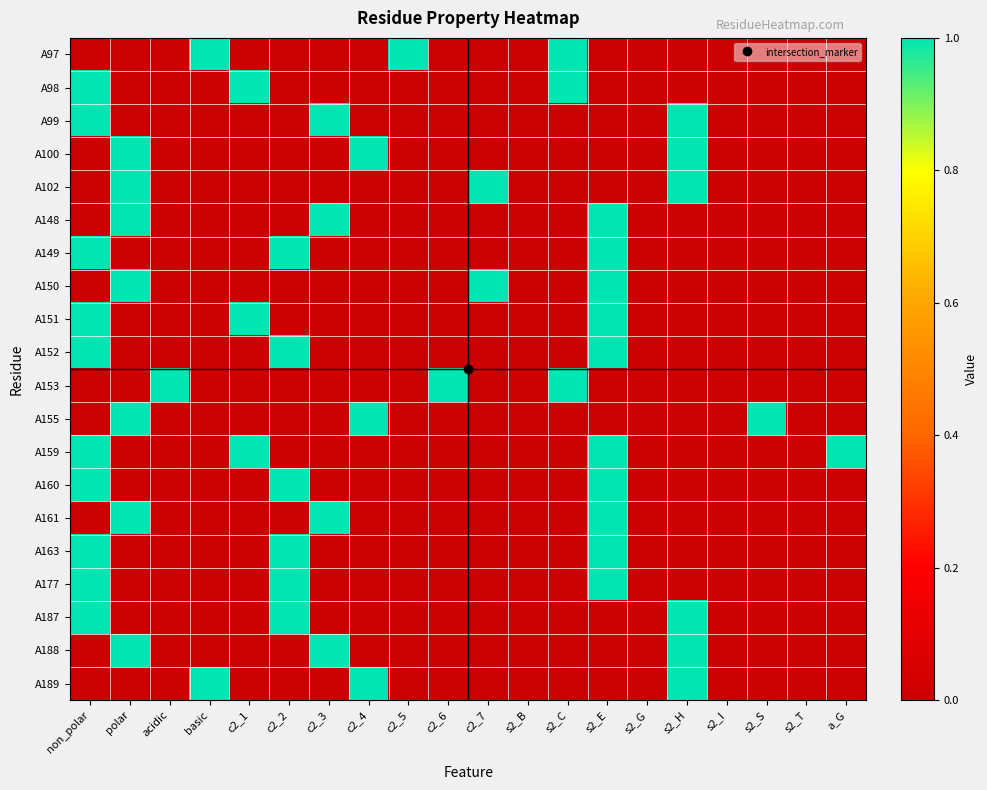

Reading left to right, transcribe all the data shown in this chart.

A97: non_polar=0	polar=0	acidic=0	basic=1	c2_1=0	c2_2=0	c2_3=0	c2_4=0	c2_5=1	c2_6=0	c2_7=0	s2_B=0	s2_C=1	s2_E=0	s2_G=0	s2_H=0	s2_I=0	s2_S=0	s2_T=0	a_G=0
A98: non_polar=1	polar=0	acidic=0	basic=0	c2_1=1	c2_2=0	c2_3=0	c2_4=0	c2_5=0	c2_6=0	c2_7=0	s2_B=0	s2_C=1	s2_E=0	s2_G=0	s2_H=0	s2_I=0	s2_S=0	s2_T=0	a_G=0
A99: non_polar=1	polar=0	acidic=0	basic=0	c2_1=0	c2_2=0	c2_3=1	c2_4=0	c2_5=0	c2_6=0	c2_7=0	s2_B=0	s2_C=0	s2_E=0	s2_G=0	s2_H=1	s2_I=0	s2_S=0	s2_T=0	a_G=0
A100: non_polar=0	polar=1	acidic=0	basic=0	c2_1=0	c2_2=0	c2_3=0	c2_4=1	c2_5=0	c2_6=0	c2_7=0	s2_B=0	s2_C=0	s2_E=0	s2_G=0	s2_H=1	s2_I=0	s2_S=0	s2_T=0	a_G=0
A102: non_polar=0	polar=1	acidic=0	basic=0	c2_1=0	c2_2=0	c2_3=0	c2_4=0	c2_5=0	c2_6=0	c2_7=1	s2_B=0	s2_C=0	s2_E=0	s2_G=0	s2_H=1	s2_I=0	s2_S=0	s2_T=0	a_G=0
A148: non_polar=0	polar=1	acidic=0	basic=0	c2_1=0	c2_2=0	c2_3=1	c2_4=0	c2_5=0	c2_6=0	c2_7=0	s2_B=0	s2_C=0	s2_E=1	s2_G=0	s2_H=0	s2_I=0	s2_S=0	s2_T=0	a_G=0
A149: non_polar=1	polar=0	acidic=0	basic=0	c2_1=0	c2_2=1	c2_3=0	c2_4=0	c2_5=0	c2_6=0	c2_7=0	s2_B=0	s2_C=0	s2_E=1	s2_G=0	s2_H=0	s2_I=0	s2_S=0	s2_T=0	a_G=0
A150: non_polar=0	polar=1	acidic=0	basic=0	c2_1=0	c2_2=0	c2_3=0	c2_4=0	c2_5=0	c2_6=0	c2_7=1	s2_B=0	s2_C=0	s2_E=1	s2_G=0	s2_H=0	s2_I=0	s2_S=0	s2_T=0	a_G=0
A151: non_polar=1	polar=0	acidic=0	basic=0	c2_1=1	c2_2=0	c2_3=0	c2_4=0	c2_5=0	c2_6=0	c2_7=0	s2_B=0	s2_C=0	s2_E=1	s2_G=0	s2_H=0	s2_I=0	s2_S=0	s2_T=0	a_G=0
A152: non_polar=1	polar=0	acidic=0	basic=0	c2_1=0	c2_2=1	c2_3=0	c2_4=0	c2_5=0	c2_6=0	c2_7=0	s2_B=0	s2_C=0	s2_E=1	s2_G=0	s2_H=0	s2_I=0	s2_S=0	s2_T=0	a_G=0
A153: non_polar=0	polar=0	acidic=1	basic=0	c2_1=0	c2_2=0	c2_3=0	c2_4=0	c2_5=0	c2_6=1	c2_7=0	s2_B=0	s2_C=1	s2_E=0	s2_G=0	s2_H=0	s2_I=0	s2_S=0	s2_T=0	a_G=0
A155: non_polar=0	polar=1	acidic=0	basic=0	c2_1=0	c2_2=0	c2_3=0	c2_4=1	c2_5=0	c2_6=0	c2_7=0	s2_B=0	s2_C=0	s2_E=0	s2_G=0	s2_H=0	s2_I=0	s2_S=1	s2_T=0	a_G=0
A159: non_polar=1	polar=0	acidic=0	basic=0	c2_1=1	c2_2=0	c2_3=0	c2_4=0	c2_5=0	c2_6=0	c2_7=0	s2_B=0	s2_C=0	s2_E=1	s2_G=0	s2_H=0	s2_I=0	s2_S=0	s2_T=0	a_G=1
A160: non_polar=1	polar=0	acidic=0	basic=0	c2_1=0	c2_2=1	c2_3=0	c2_4=0	c2_5=0	c2_6=0	c2_7=0	s2_B=0	s2_C=0	s2_E=1	s2_G=0	s2_H=0	s2_I=0	s2_S=0	s2_T=0	a_G=0
A161: non_polar=0	polar=1	acidic=0	basic=0	c2_1=0	c2_2=0	c2_3=1	c2_4=0	c2_5=0	c2_6=0	c2_7=0	s2_B=0	s2_C=0	s2_E=1	s2_G=0	s2_H=0	s2_I=0	s2_S=0	s2_T=0	a_G=0
A163: non_polar=1	polar=0	acidic=0	basic=0	c2_1=0	c2_2=1	c2_3=0	c2_4=0	c2_5=0	c2_6=0	c2_7=0	s2_B=0	s2_C=0	s2_E=1	s2_G=0	s2_H=0	s2_I=0	s2_S=0	s2_T=0	a_G=0
A177: non_polar=1	polar=0	acidic=0	basic=0	c2_1=0	c2_2=1	c2_3=0	c2_4=0	c2_5=0	c2_6=0	c2_7=0	s2_B=0	s2_C=0	s2_E=1	s2_G=0	s2_H=0	s2_I=0	s2_S=0	s2_T=0	a_G=0
A187: non_polar=1	polar=0	acidic=0	basic=0	c2_1=0	c2_2=1	c2_3=0	c2_4=0	c2_5=0	c2_6=0	c2_7=0	s2_B=0	s2_C=0	s2_E=0	s2_G=0	s2_H=1	s2_I=0	s2_S=0	s2_T=0	a_G=0
A188: non_polar=0	polar=1	acidic=0	basic=0	c2_1=0	c2_2=0	c2_3=1	c2_4=0	c2_5=0	c2_6=0	c2_7=0	s2_B=0	s2_C=0	s2_E=0	s2_G=0	s2_H=1	s2_I=0	s2_S=0	s2_T=0	a_G=0
A189: non_polar=0	polar=0	acidic=0	basic=1	c2_1=0	c2_2=0	c2_3=0	c2_4=1	c2_5=0	c2_6=0	c2_7=0	s2_B=0	s2_C=0	s2_E=0	s2_G=0	s2_H=1	s2_I=0	s2_S=0	s2_T=0	a_G=0